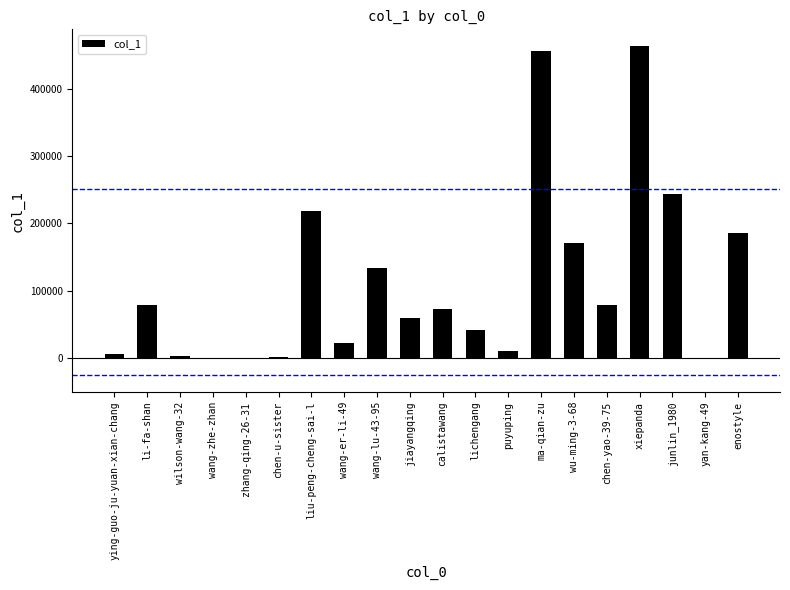

True or false: the data shows 688 at chen-u-sister.

False